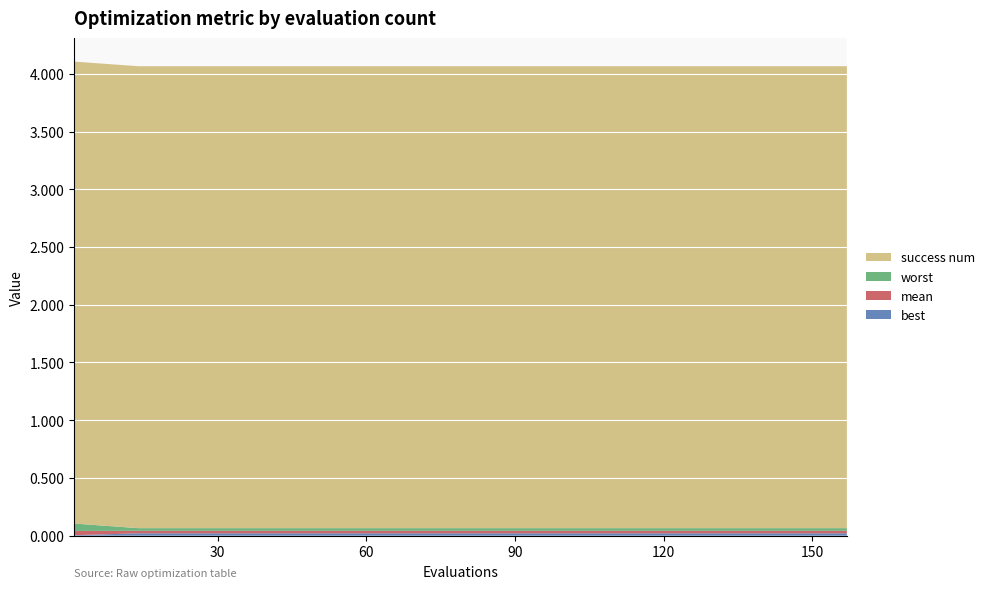

Reading left to right, list all the values displayed in this chart.

mean: 1=0.0	14=0.0	27=0.0	40=0.0	53=0.0	66=0.0	79=0.0	92=0.0	105=0.0	118=0.0	131=0.0	144=0.0	157=0.0
best: 1=0.0	14=0.0	27=0.0	40=0.0	53=0.0	66=0.0	79=0.0	92=0.0	105=0.0	118=0.0	131=0.0	144=0.0	157=0.0
worst: 1=0.1	14=0.0	27=0.0	40=0.0	53=0.0	66=0.0	79=0.0	92=0.0	105=0.0	118=0.0	131=0.0	144=0.0	157=0.0
success num: 1=4.0	14=4.0	27=4.0	40=4.0	53=4.0	66=4.0	79=4.0	92=4.0	105=4.0	118=4.0	131=4.0	144=4.0	157=4.0